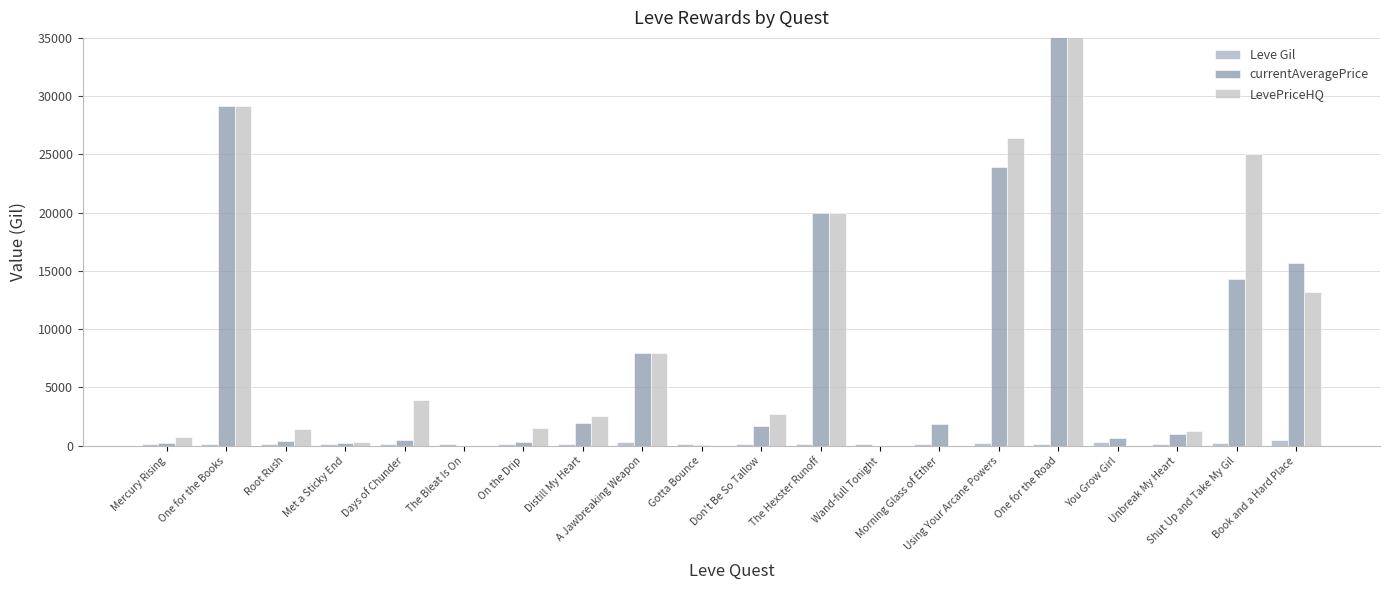

At which category is the sum across all series the highest?

One for the Road